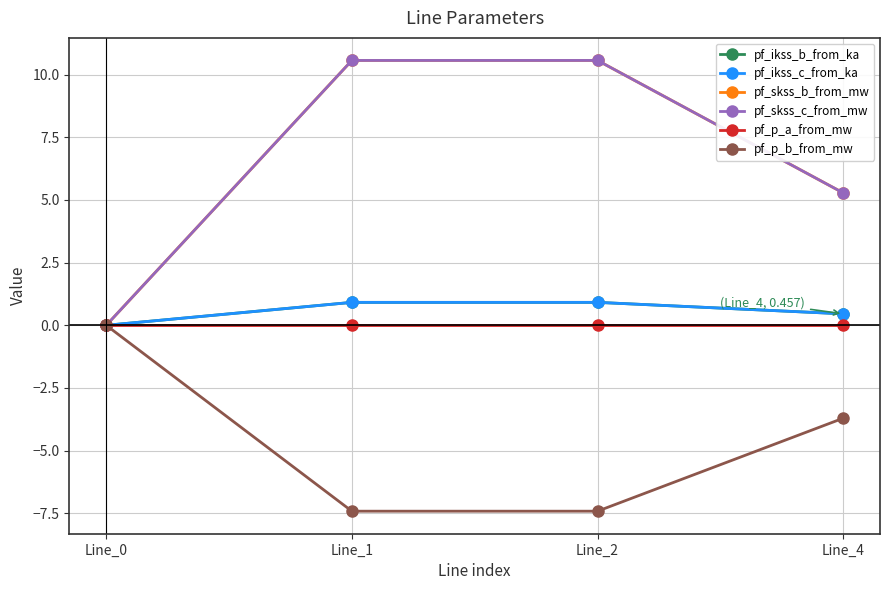

How many lines are shown in the chart?

6